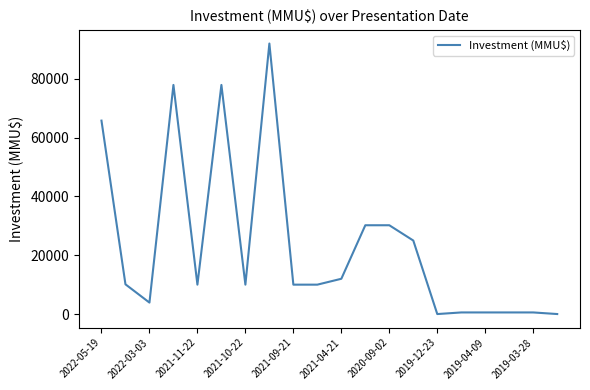

What is the greatest value displayed?

92000